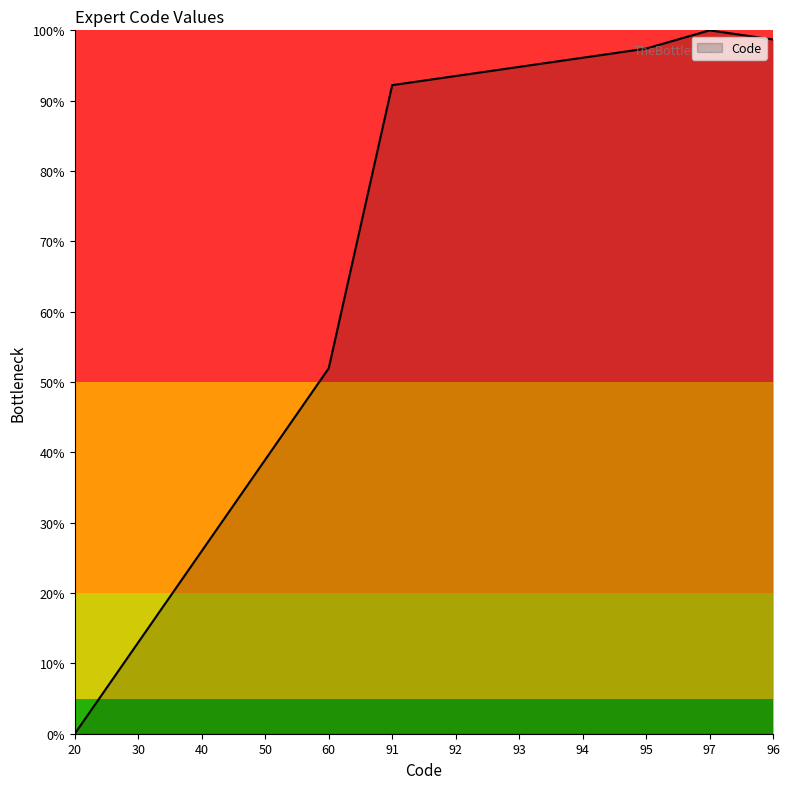

The chart shows a value of 156.9 at 94. True or false?

False